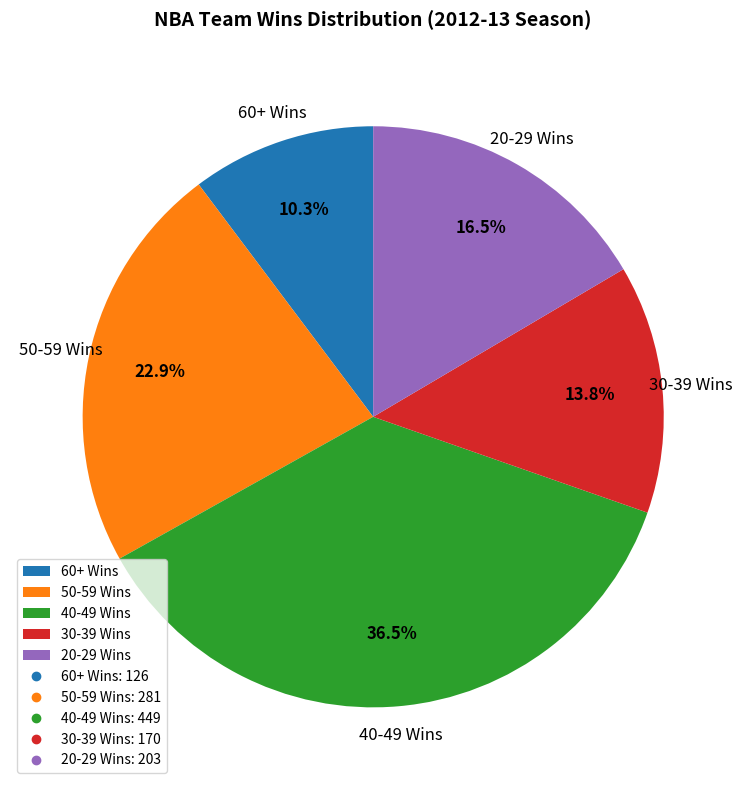

Do 40-49 Wins and 50-59 Wins together represent more than half of the pie?

Yes